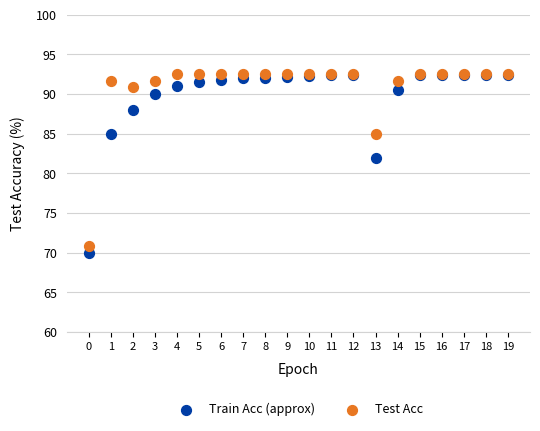

What are all the series names shown in the legend?

Train Acc (approx), Test Acc